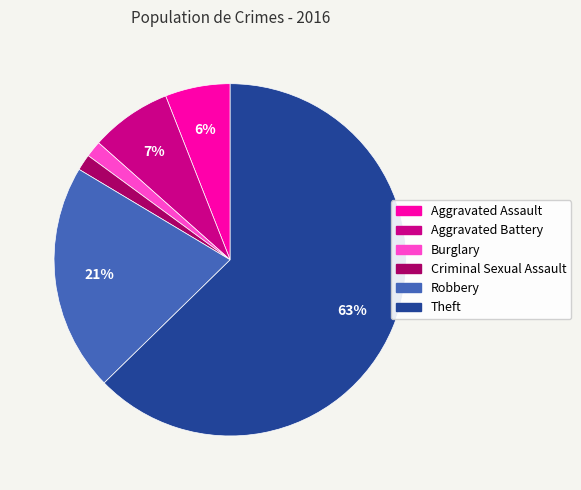

Count the number of slices in the pie.

6